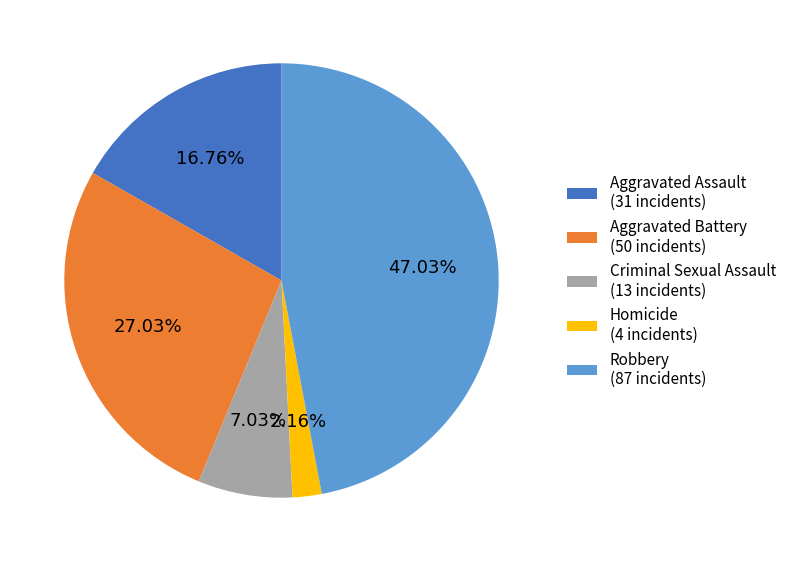

To the nearest percent, what portion does Aggravated Assault represent?

17%